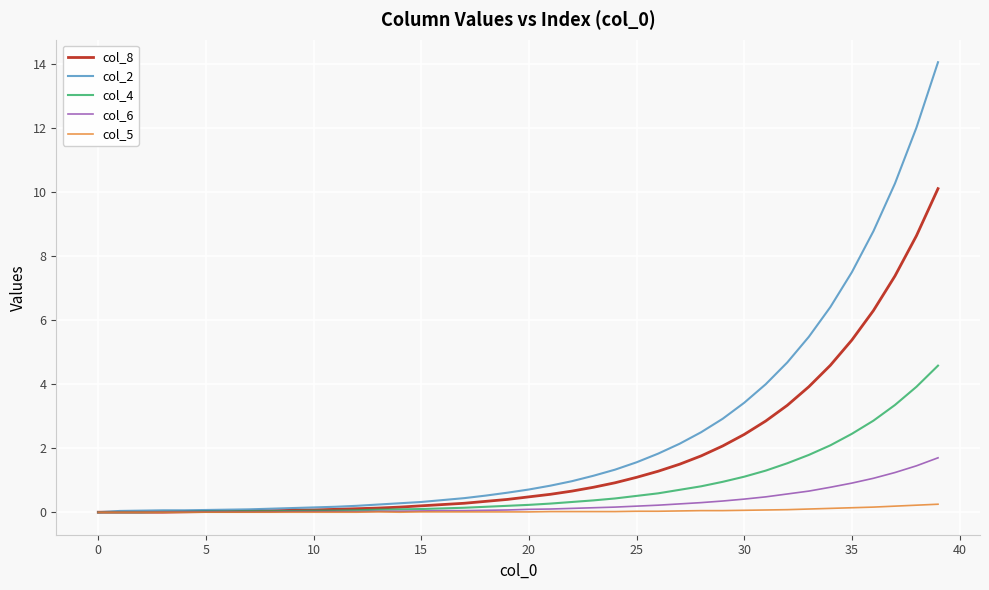

Rank the series by their maximum value, from highest to lowest.

col_2, col_8, col_4, col_6, col_5